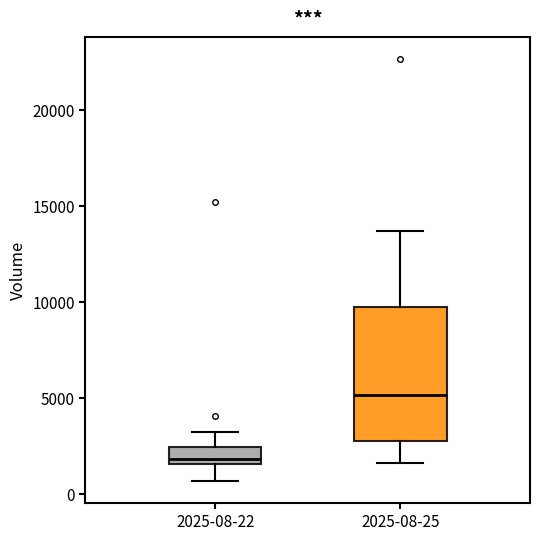

Reading left to right, read every box against the y-axis: the position of its median line, the range the box covers, and the ends of its whiskers. The values are not printed on the chart, so give them approximately, as read against the axis.

2025-08-22: median 2000, box 1500 to 2500, whiskers 500 to 3000
2025-08-25: median 5000, box 2500 to 9500, whiskers 1500 to 13500